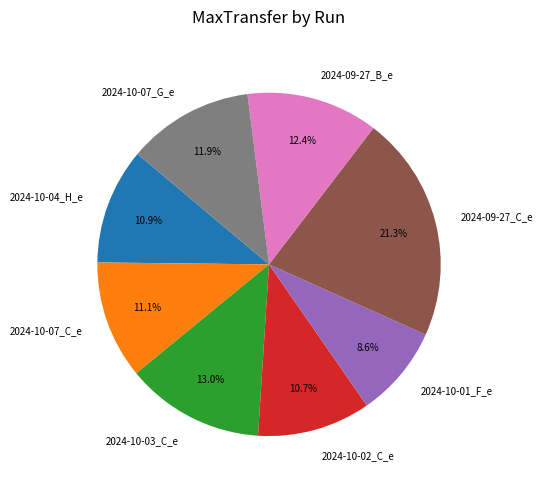

True or false: 2024-10-07_C_e accounts for 1% of the total.

False